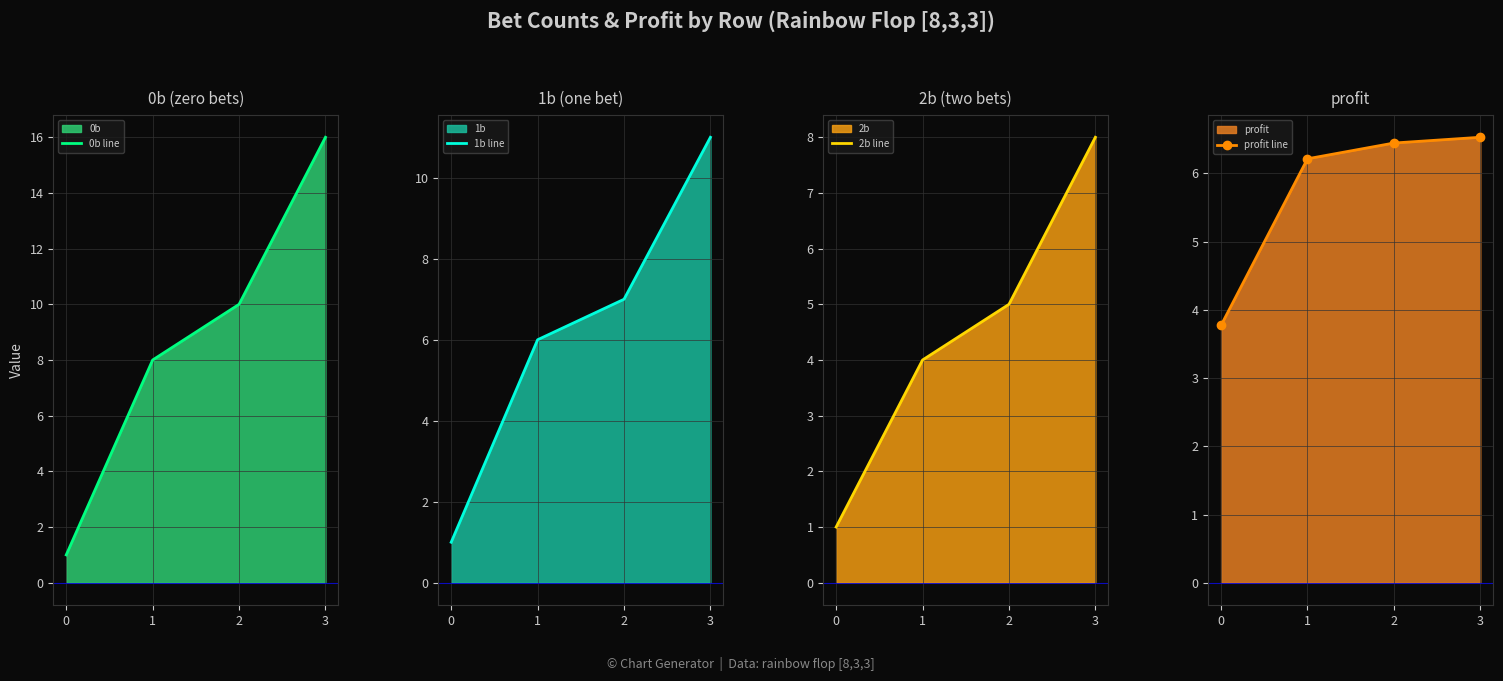

Is it true that 0b line equals 6 at 2?

False